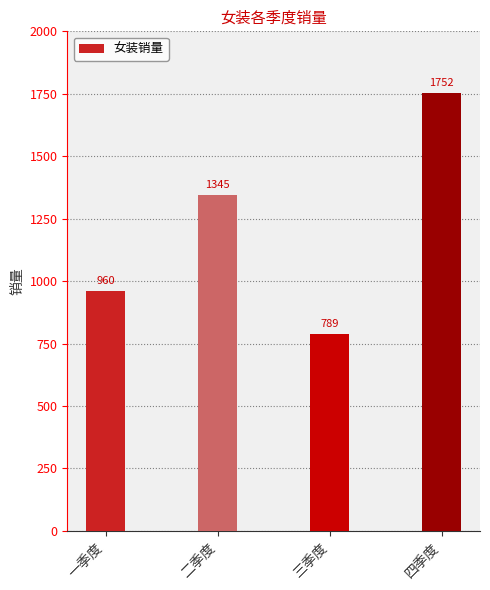

What is the label of the 2nd bar from the right?

三季度